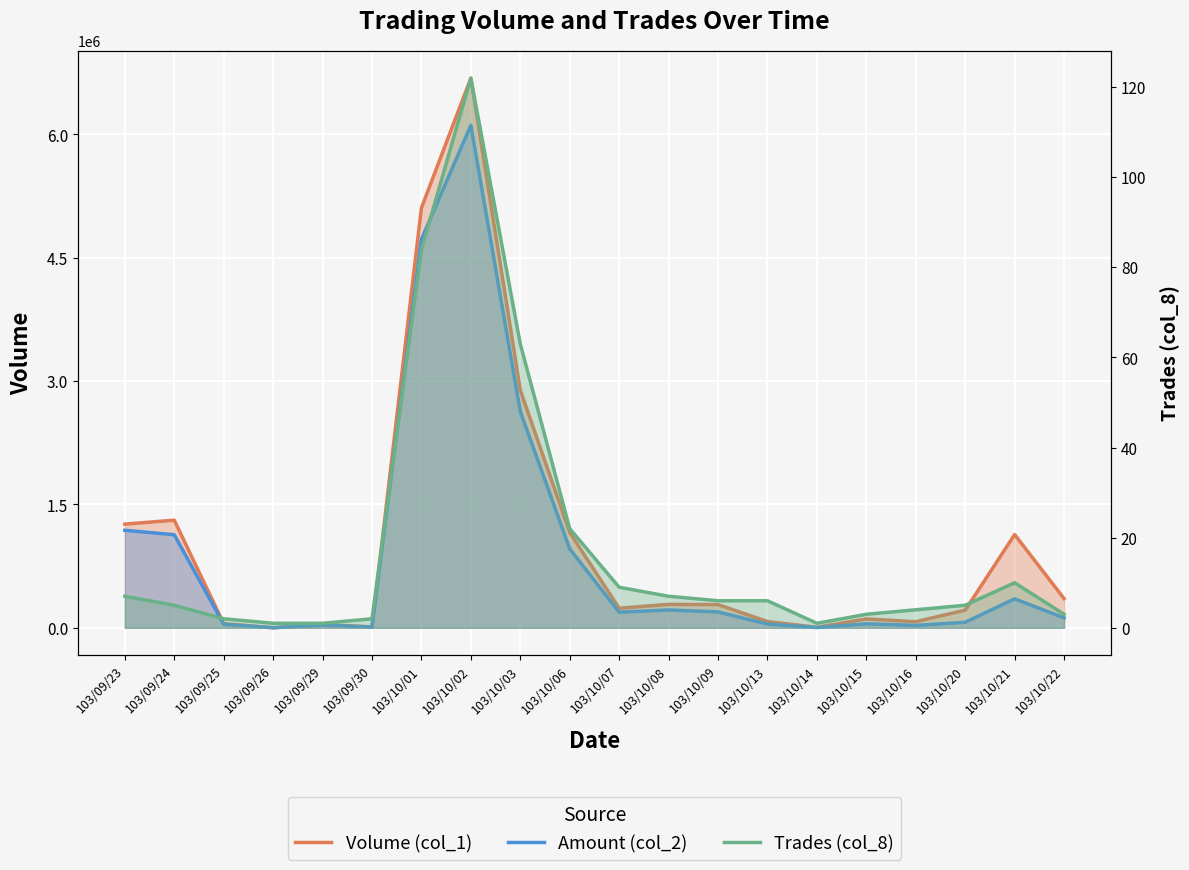

How many lines are shown in the chart?

3